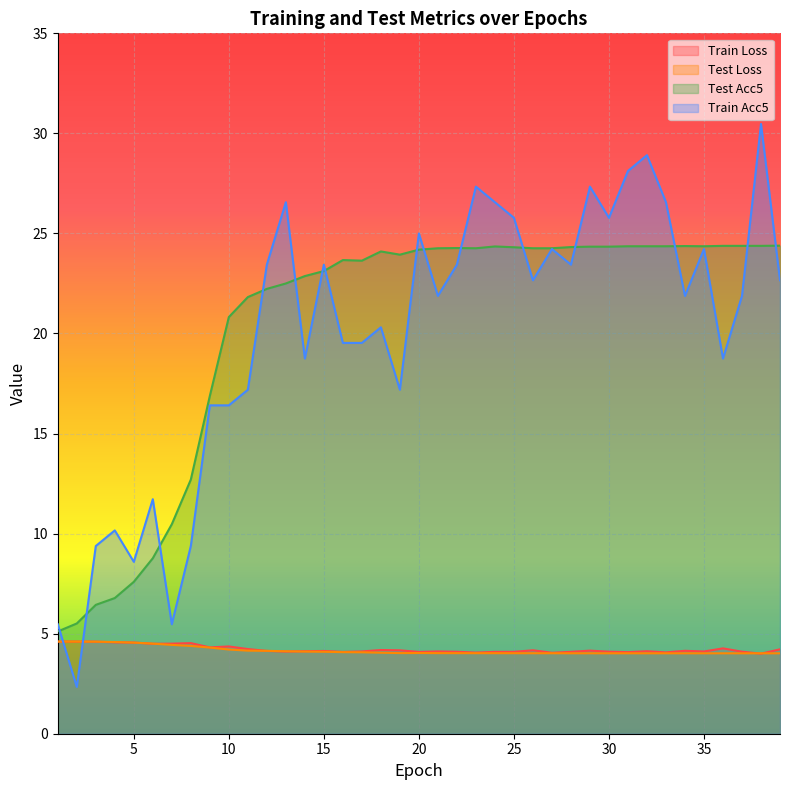

Which series changed the most between 37 and 38?

Train Acc5